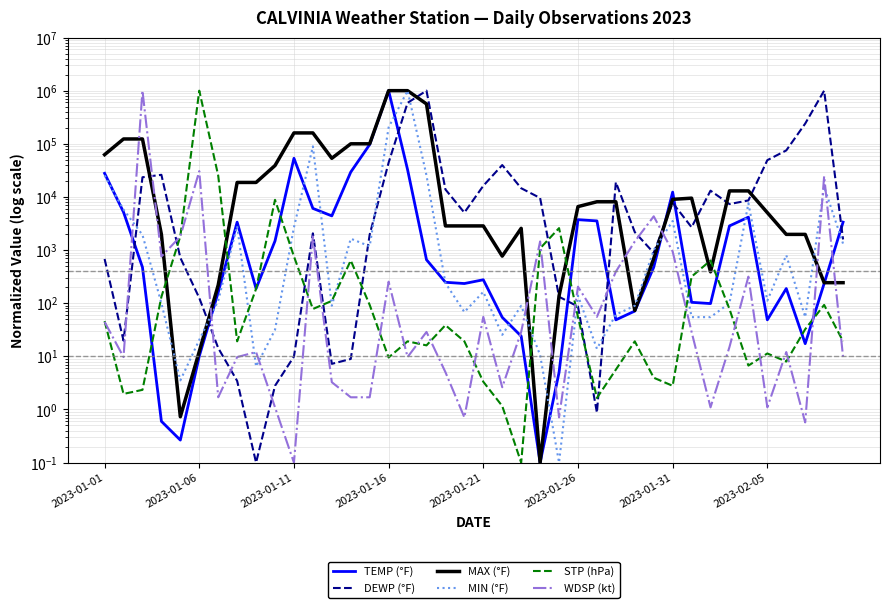

What is the value of the DEWP (°F) point at the 2nd from the left?

19.7